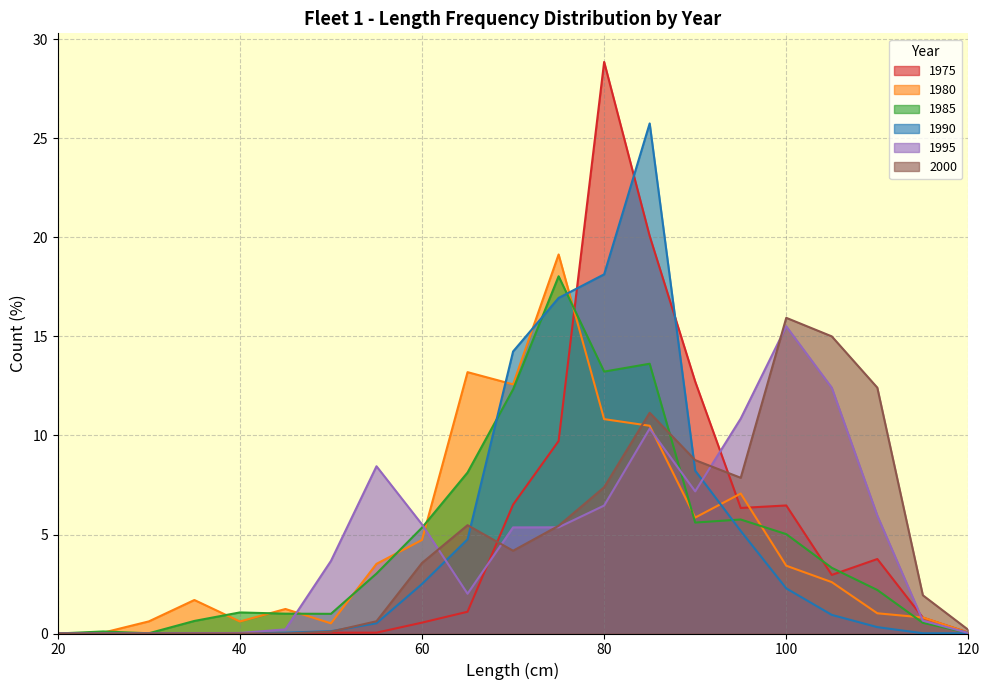

At which category is the sum across all series the highest?

85